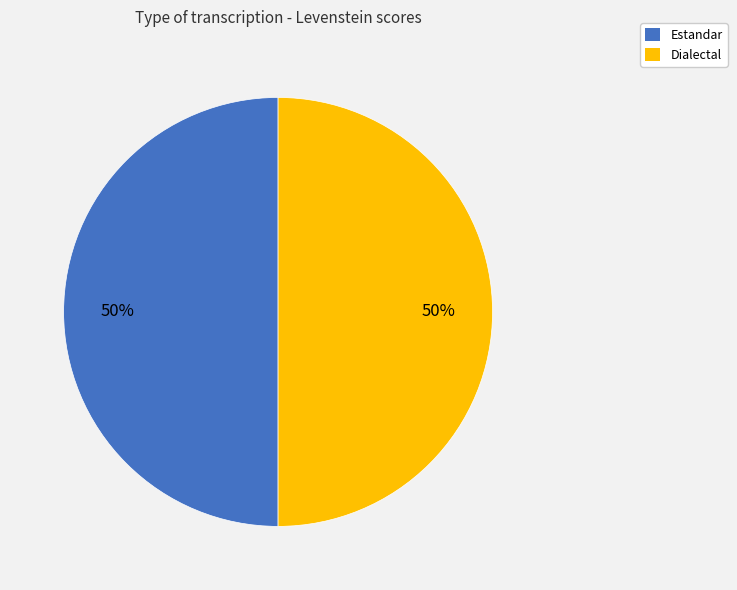

To the nearest percent, what is the average slice percentage?

50%